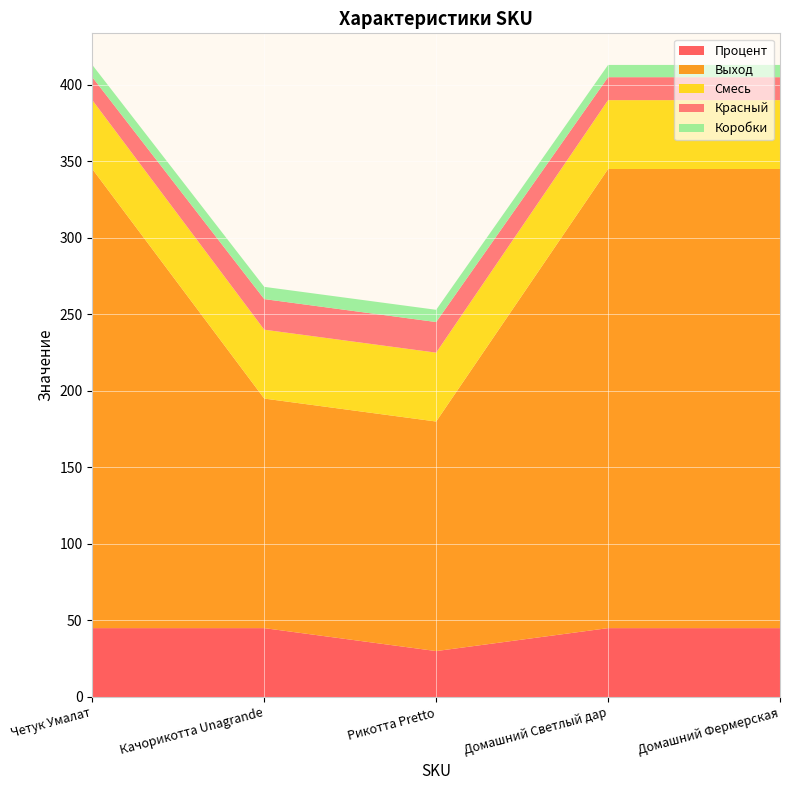

Reading left to right, list all the values displayed in this chart.

Процент: 45	45	30	45	45
Выход: 300	150	150	300	300
Смесь: 45	45	45	45	45
Красный: 15	20	20	15	15
Коробки: 8	8	8	8	8